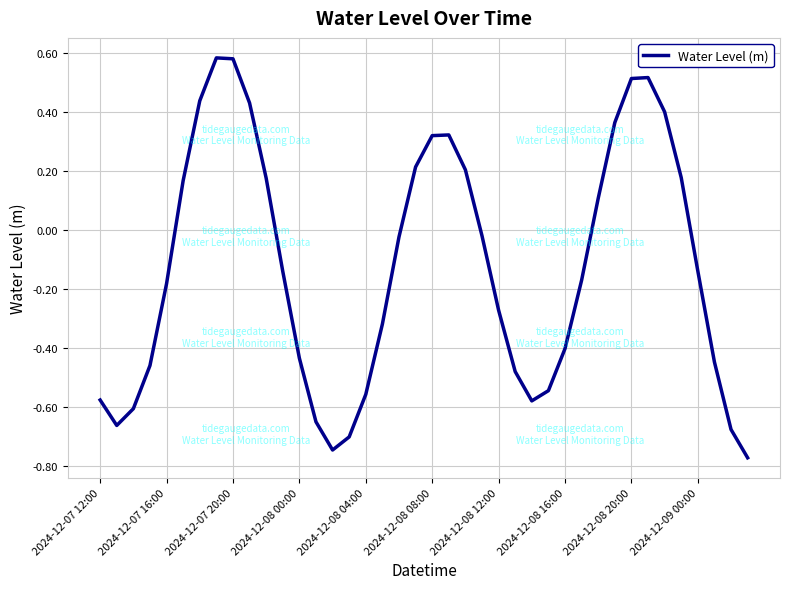

Is it true that the value at 2024-12-08 16:00 is -0.4?

True